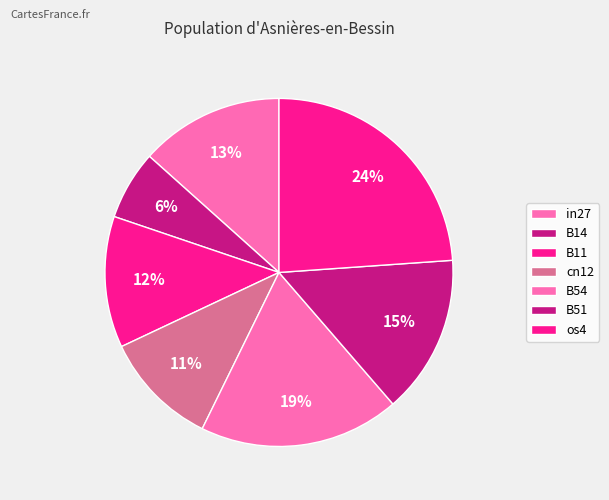

Is there any slice that represents more than half of the pie?

No